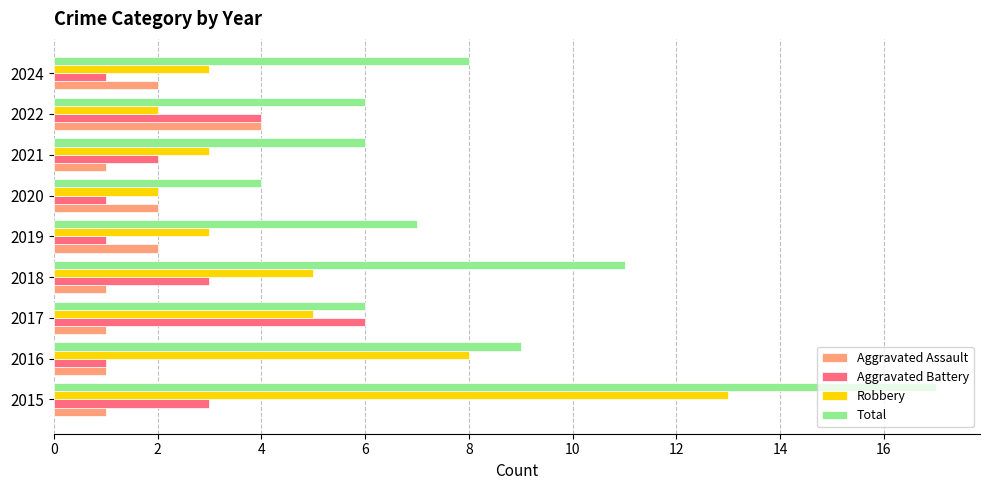

True or false: Aggravated Assault has a value of 2 at 2024.

True